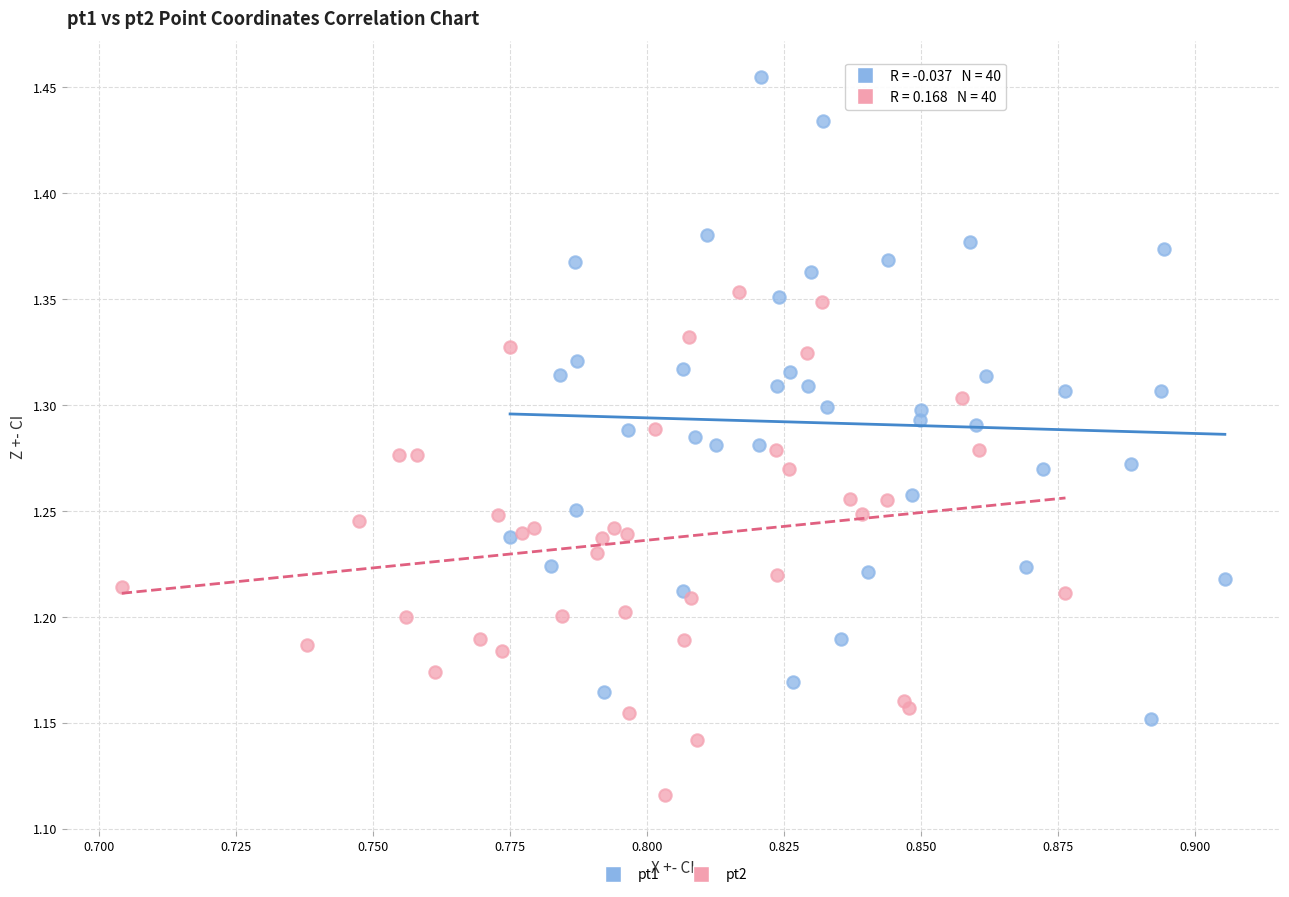

Which series reaches the maximum Y coordinate?

pt1